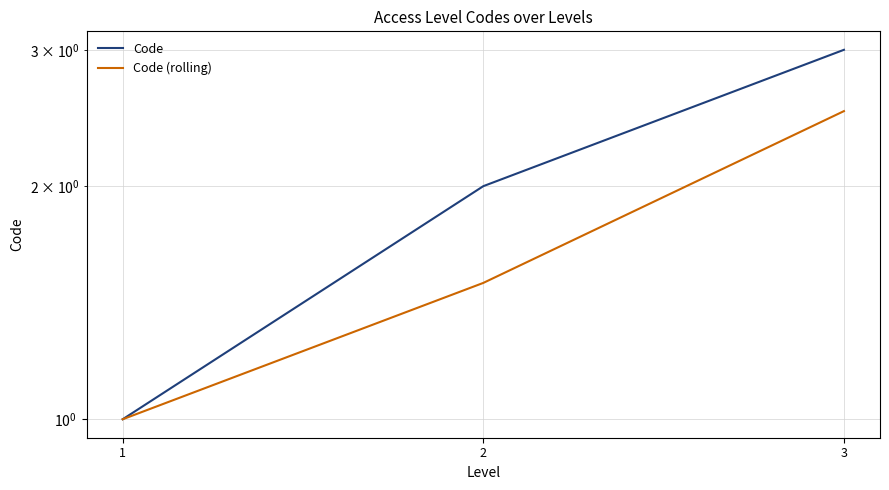

What is the difference between the second highest and minimum values in the Code series?

1.0